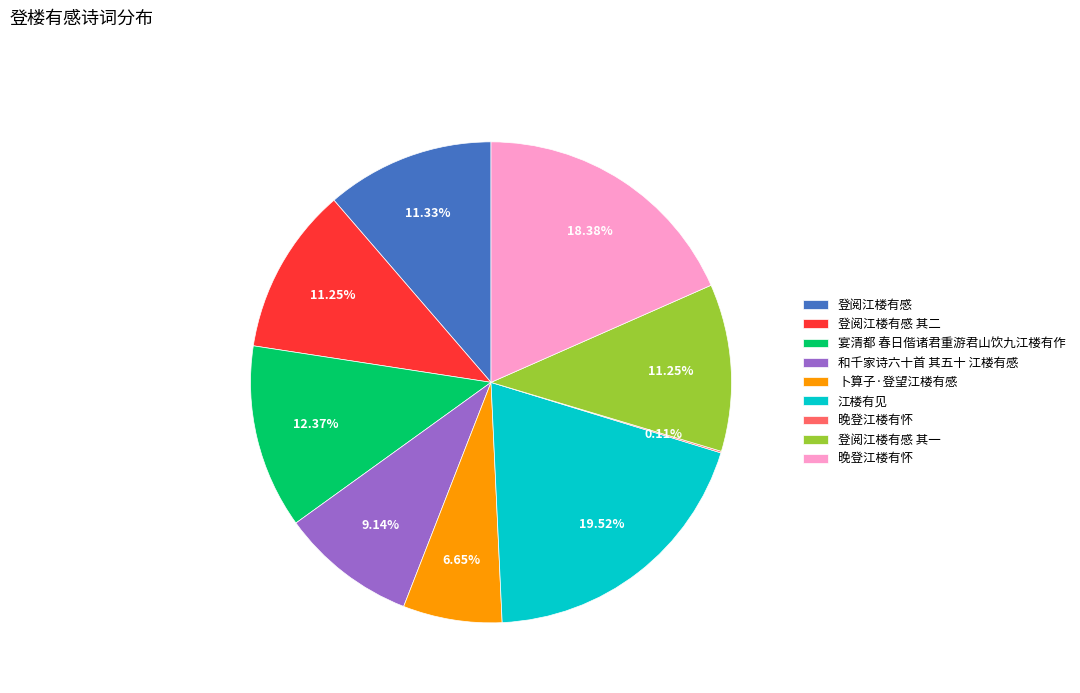

Is there a majority slice in this chart?

No